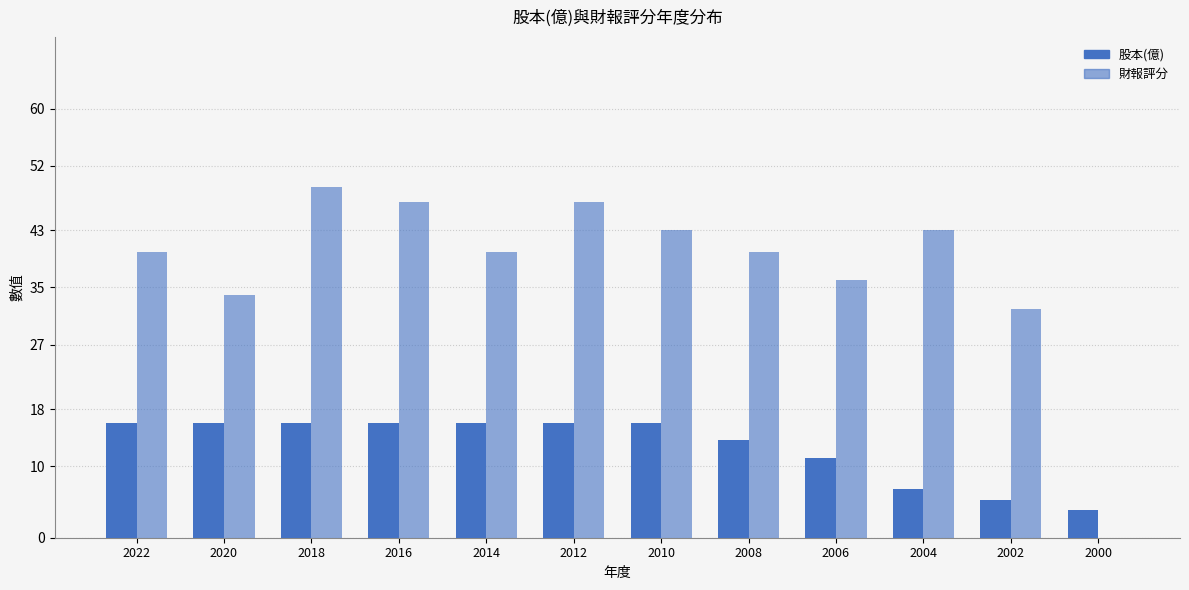

Count the number of data series in this chart.

2